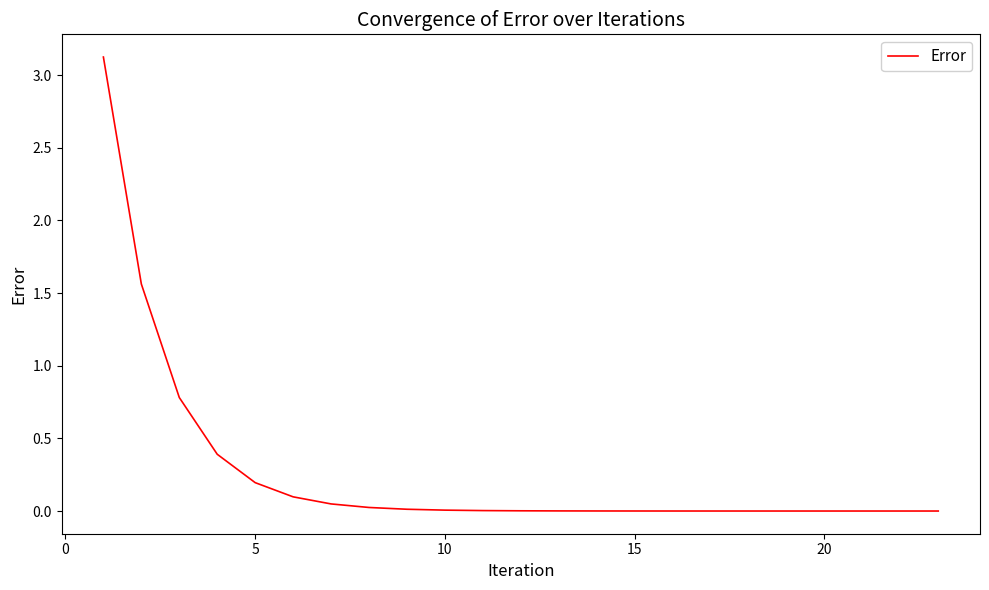

What is the difference between the maximum and minimum values?

3.1